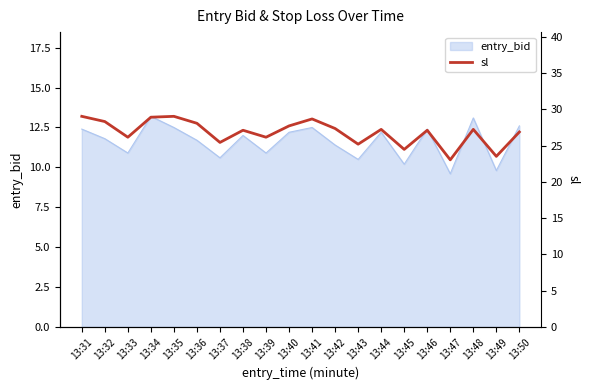

What is the sum of all values?

536.8